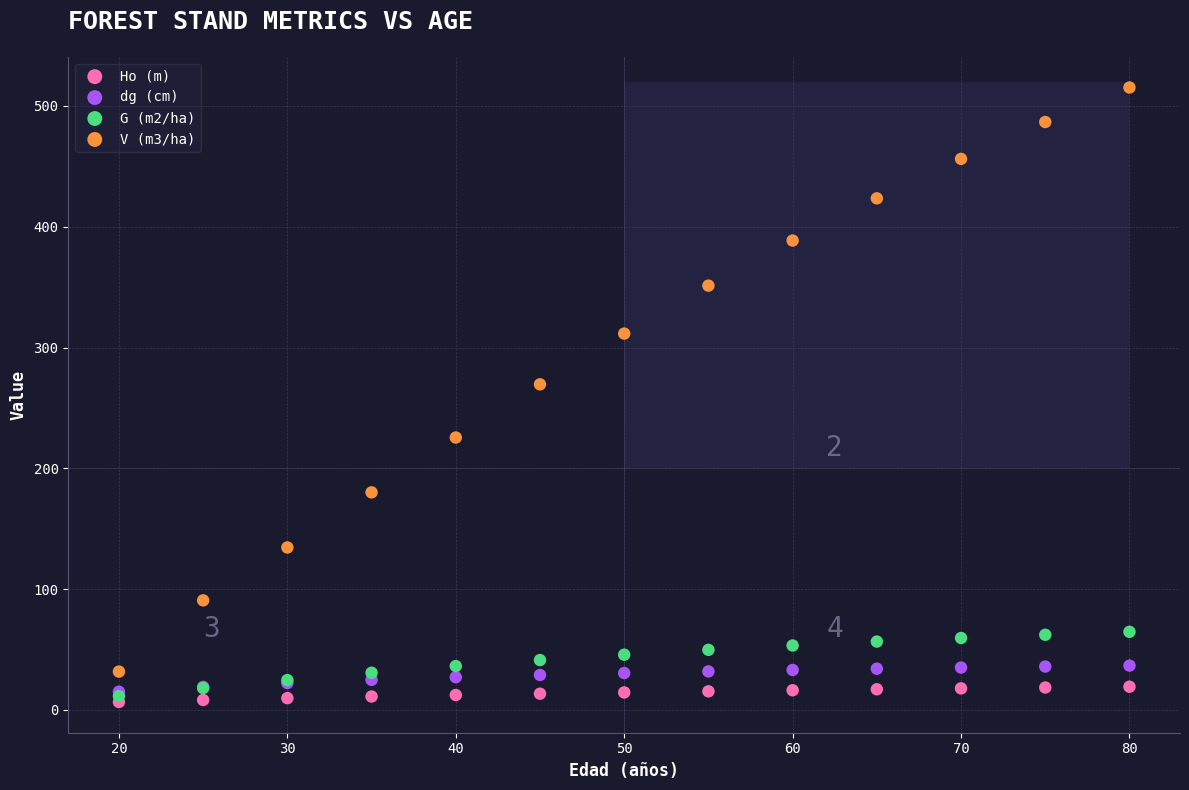

Which series contains the highest Y value?

V (m3/ha)